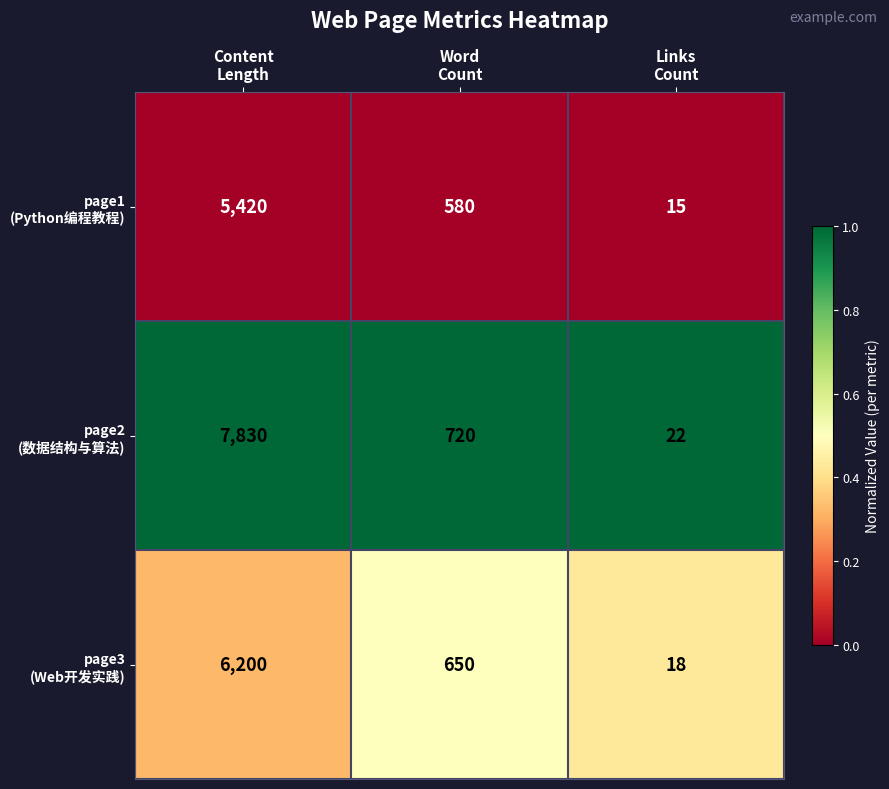

What is the maximum value shown in the chart?

7830